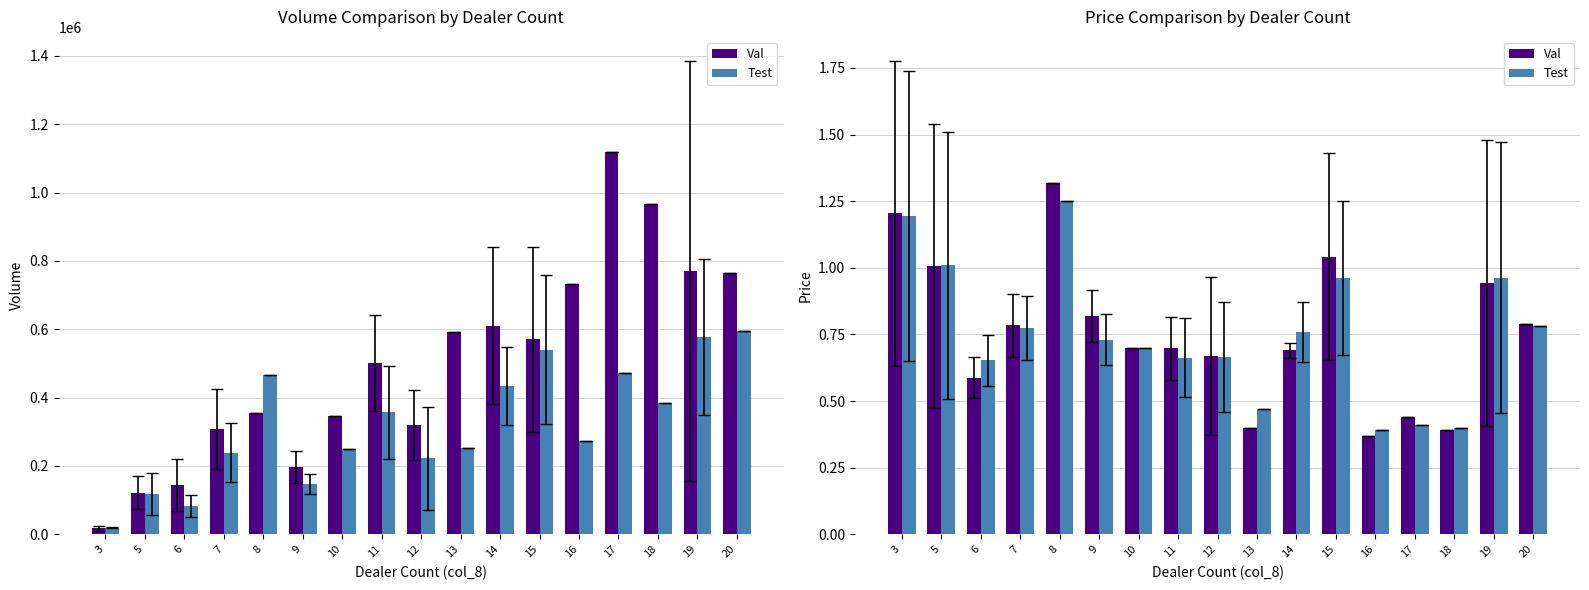

Rank the series by their maximum value, from lowest to highest.

Test, Val